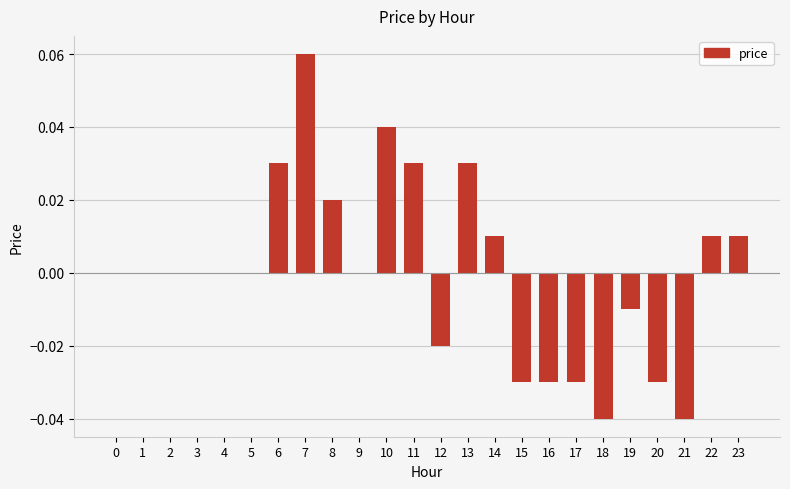

Are the bars horizontal?

No